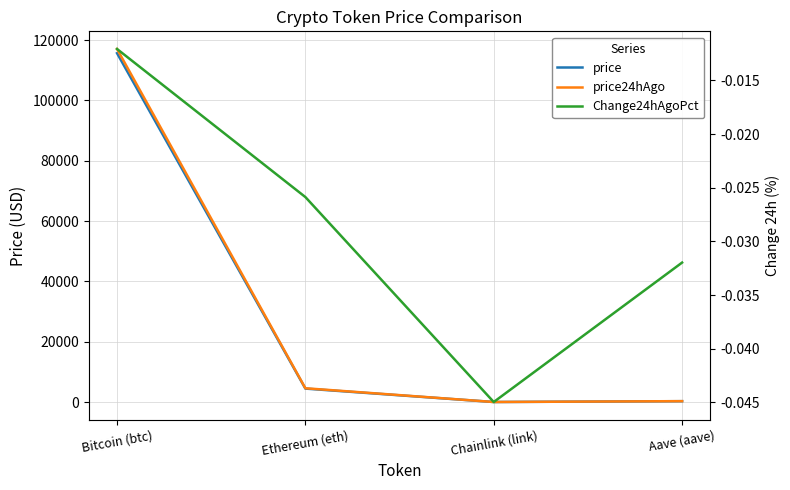

What is the sum of the price24hAgo values at Chainlink (link) and Ethereum (eth)?

4610.4